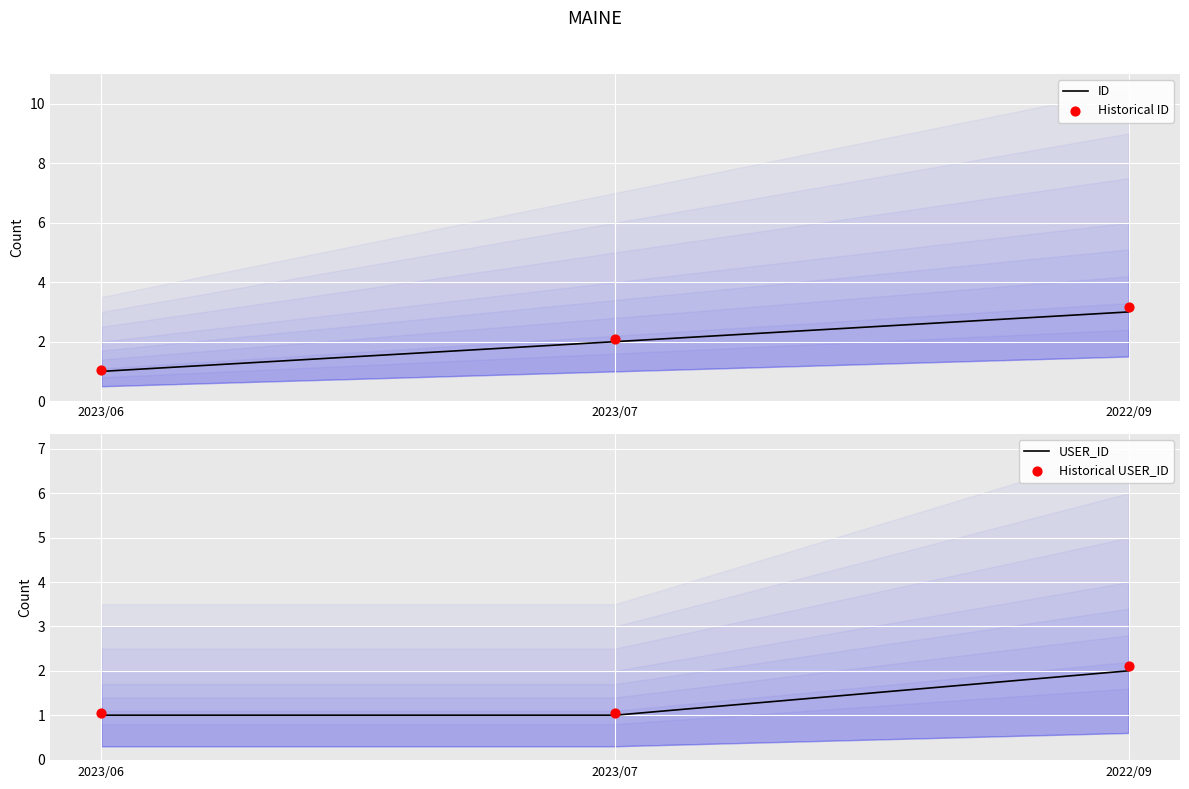

At which category is the sum across all series the highest?

2022/09